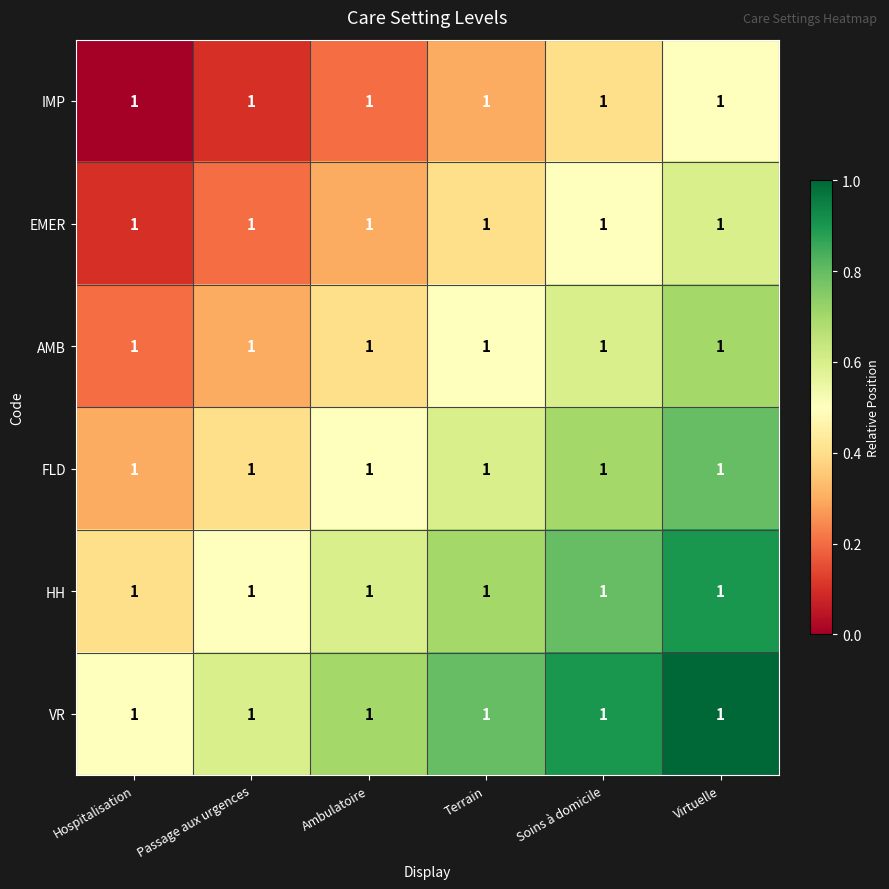

Rank the series at Hospitalisation from lowest to highest value.

IMP, EMER, AMB, FLD, HH, VR